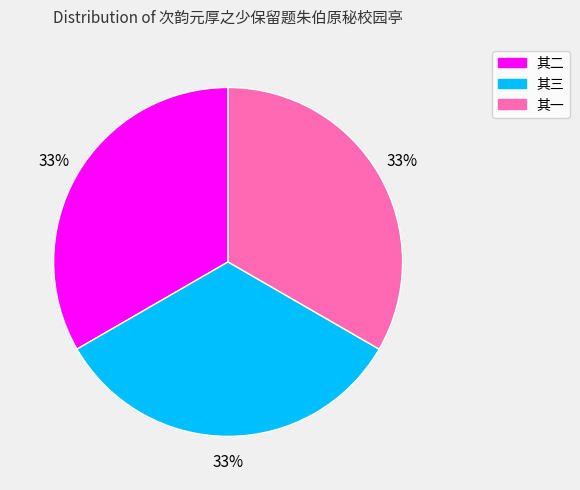

Is there a majority slice in this chart?

No